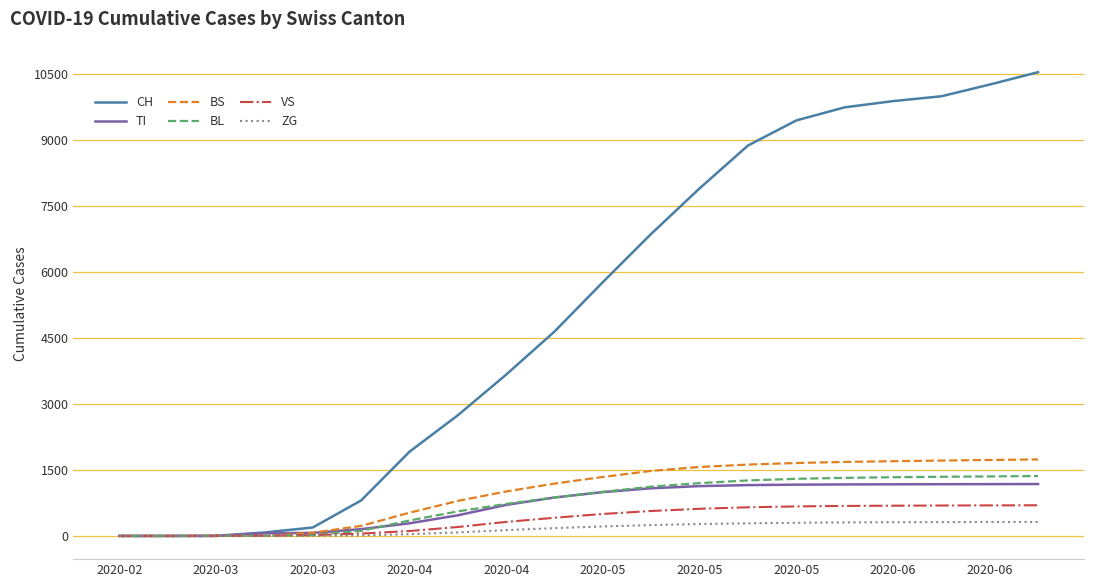

List the series in order of their peak value, lowest first.

ZG, VS, TI, BL, BS, CH